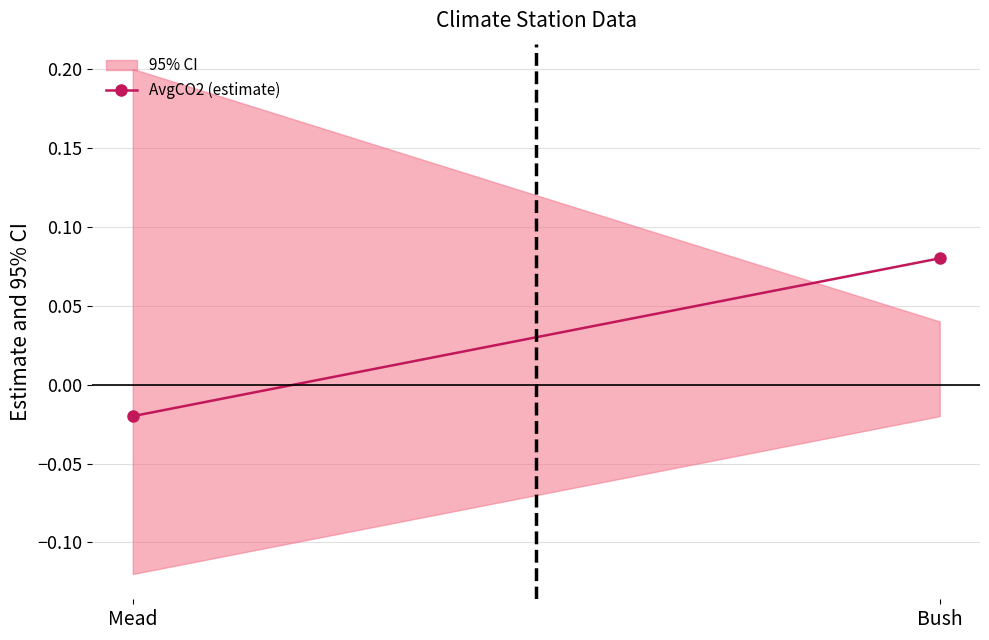

Reading left to right, transcribe all the data shown in this chart.

Mead=-0.0	Bush=0.1